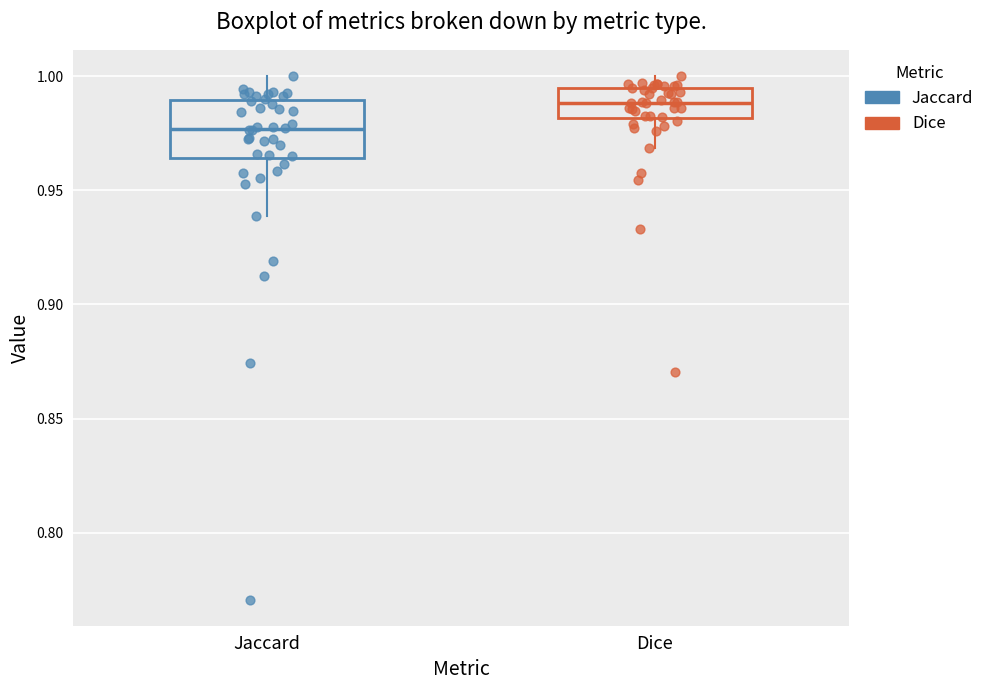

Which box is the tallest, from its lower edge to its upper edge?

Jaccard